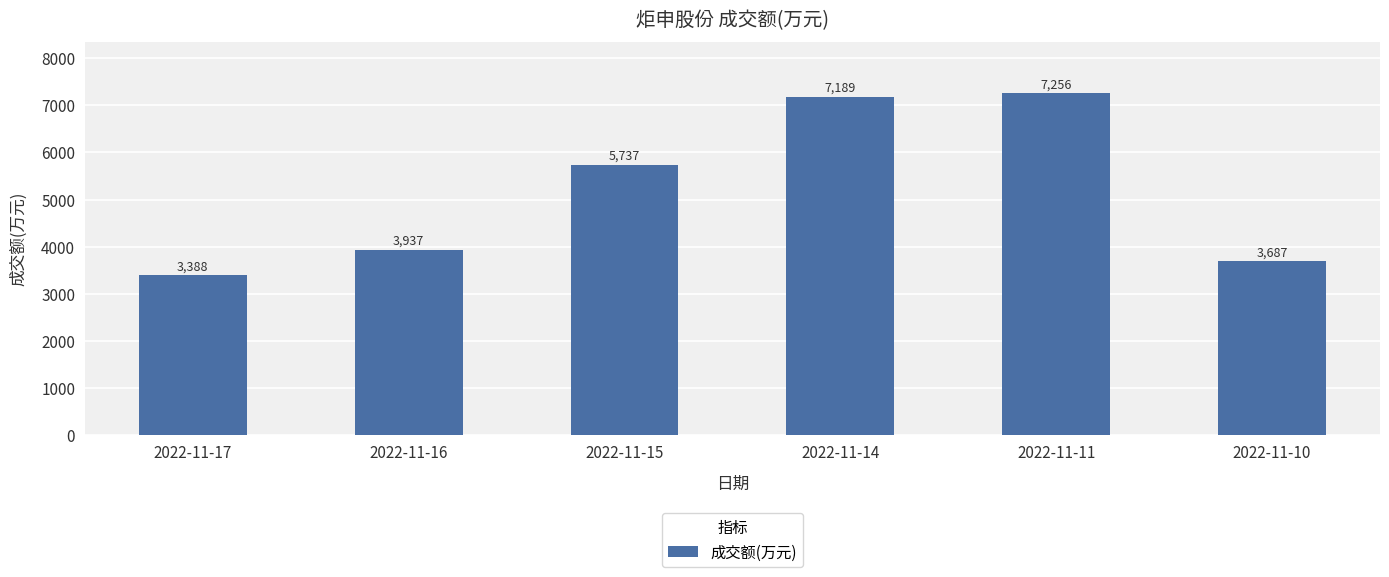

What is the value of the 2nd bar from the left?

3937